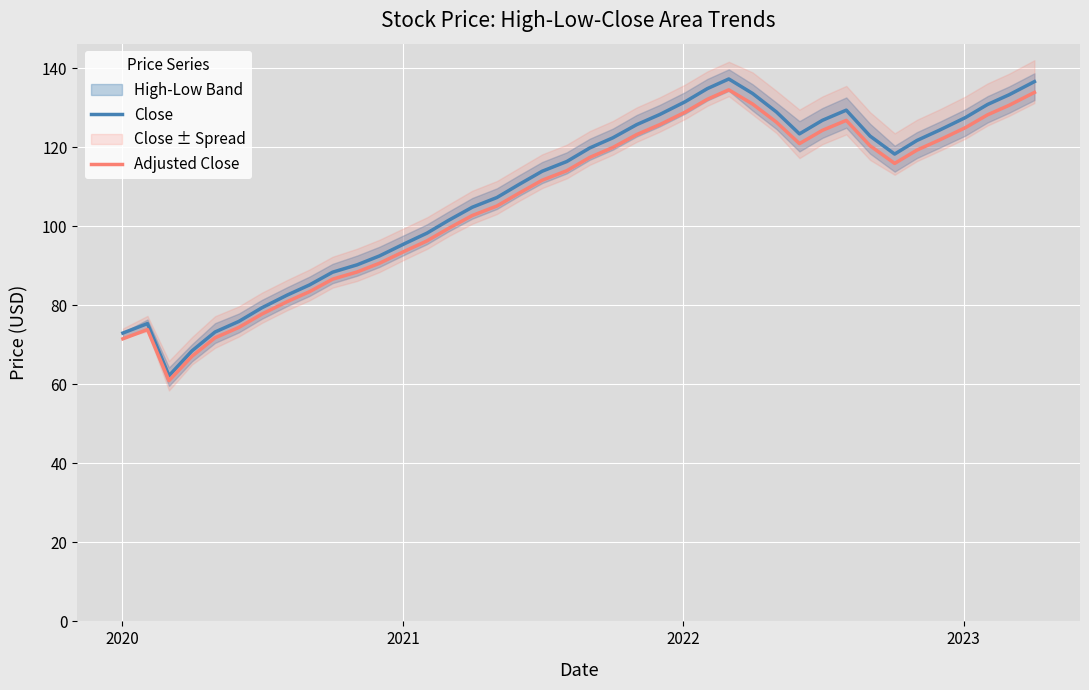

What is the lowest value of the Adjusted Close series?

60.9